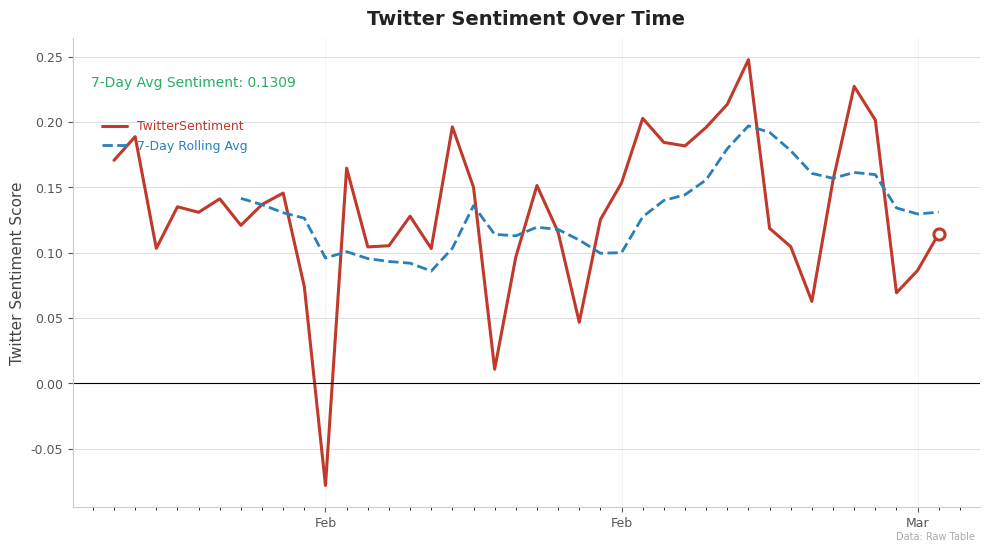

The chart shows a value of 0.3 at 2023-03-09. True or false?

False